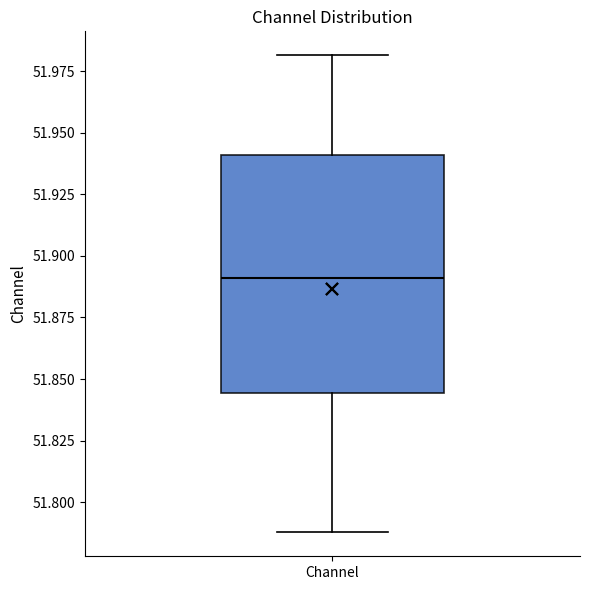

Transcribe this box plot: give where the median line is, the range the box spans, and where the two whiskers end, as read against the y-axis. The values are not printed on the chart, so give them approximately, as read against the axis.

median 51.890, box 51.845 to 51.940, whiskers 51.790 to 51.980